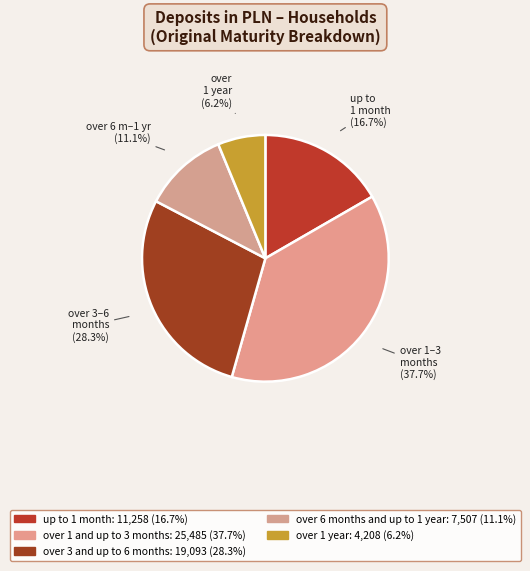

How much of the chart is everything except up to 1 month?

83.3%